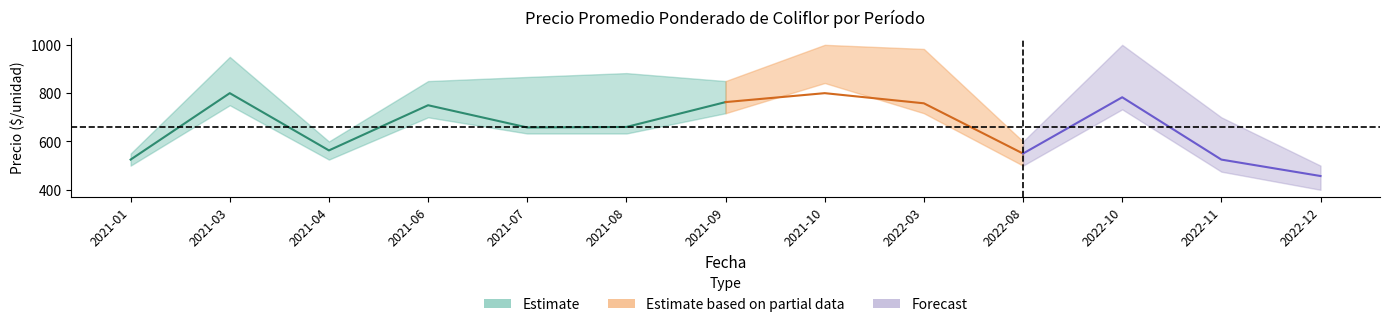

What is the difference between the maximum and minimum values in the Precio promedio ponderado series?

343